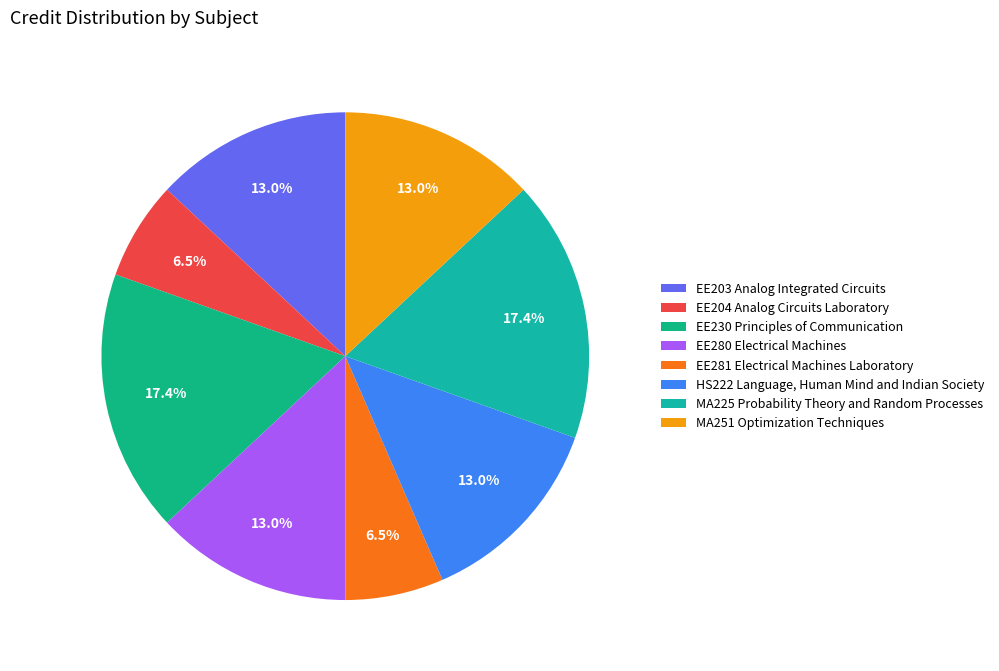

How much of the chart is everything except EE203 Analog Integrated Circuits?

87.0%